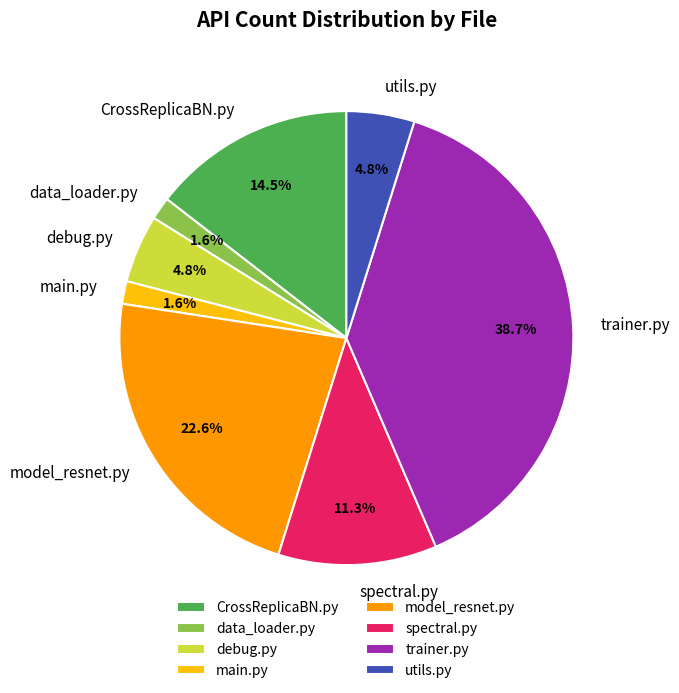

Is it true that model_resnet.py is 31% of the pie?

False